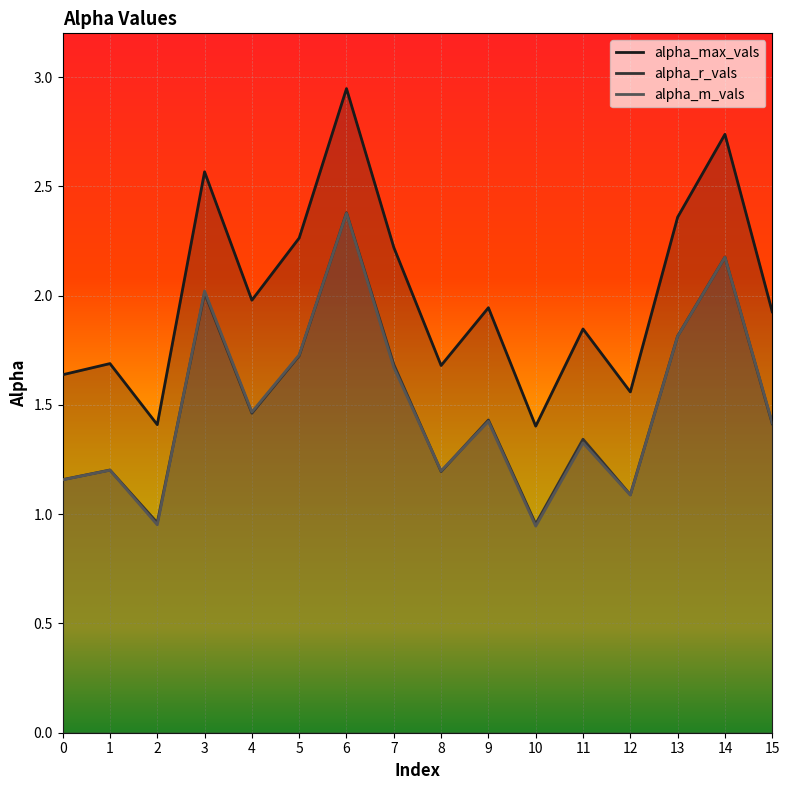

How many interior local valleys does the alpha_max_vals series have?

5